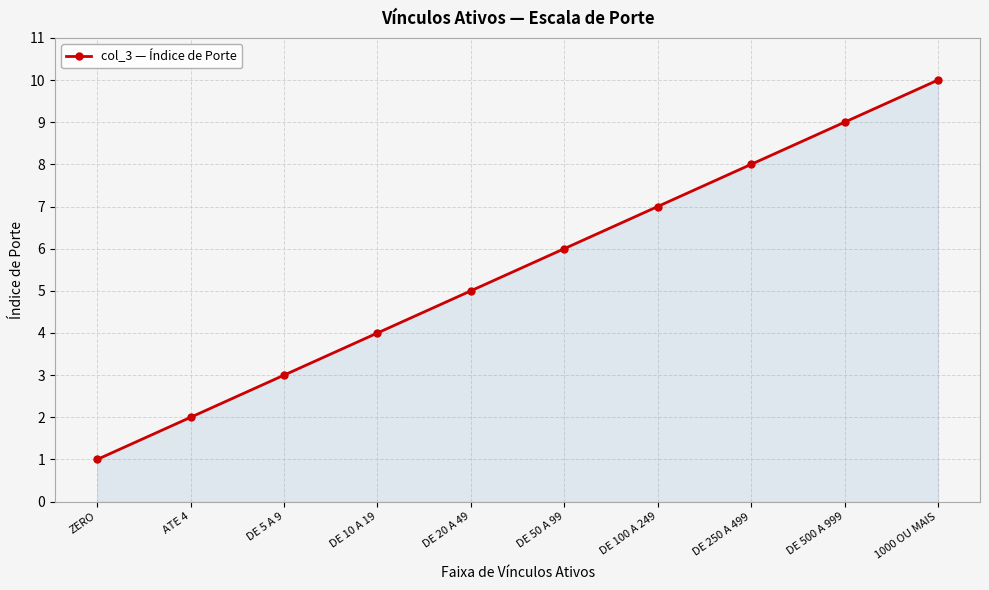

What is the difference between the maximum and minimum values?

9